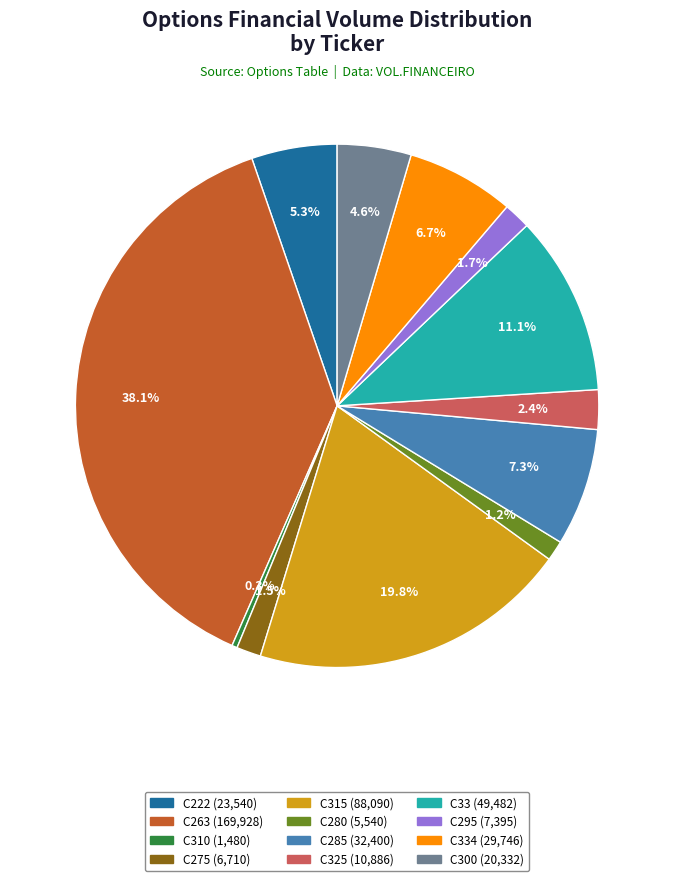

Is there any slice that represents more than half of the pie?

No